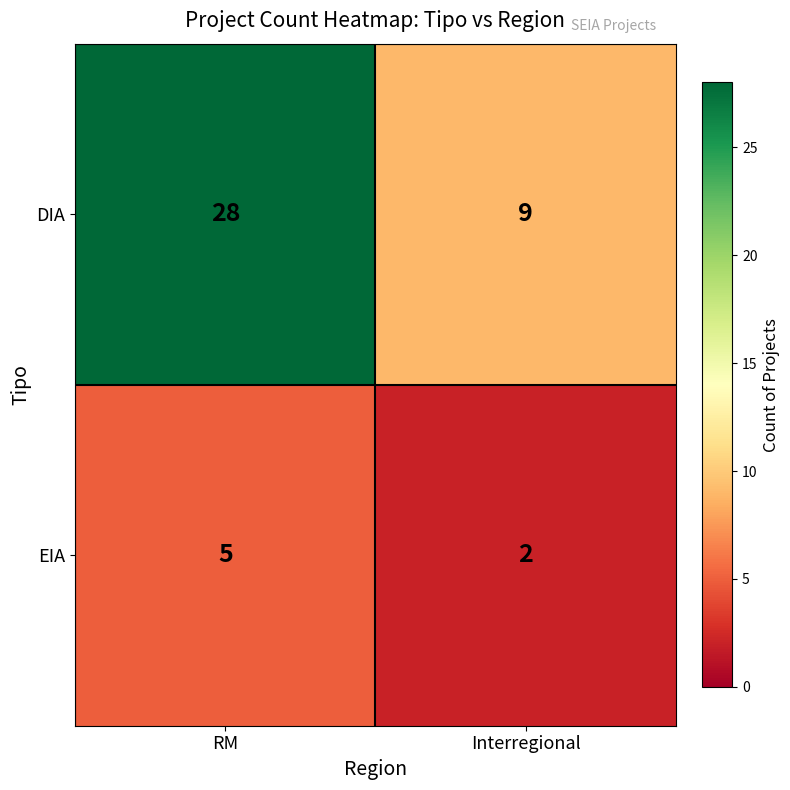

What is the difference between the EIA values at RM and Interregional?

3